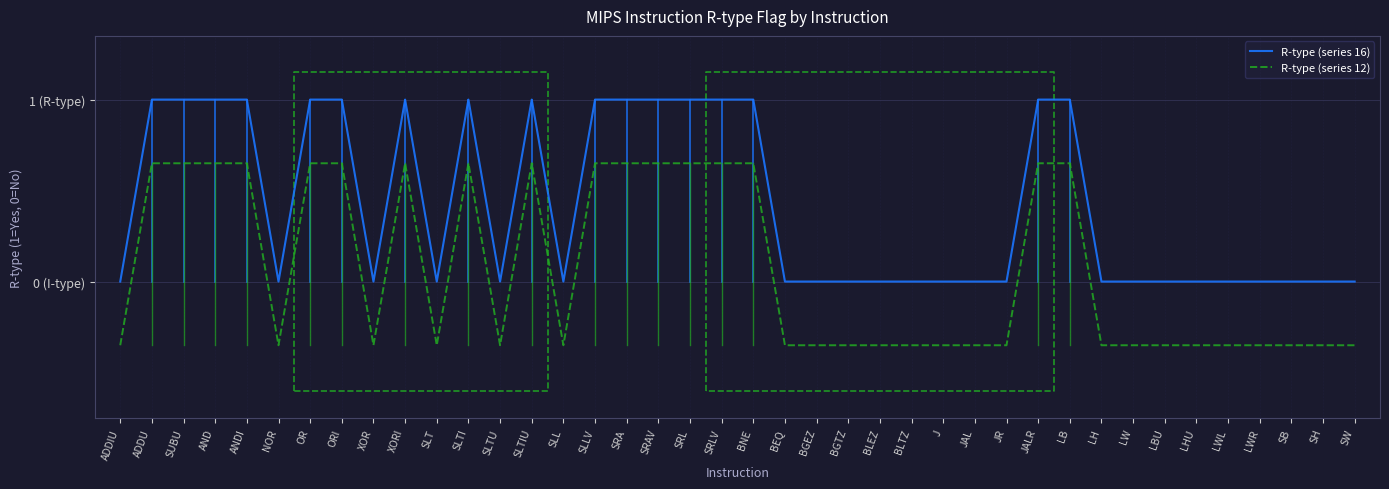

Which series has the largest total across all categories?

R-type (series 16)